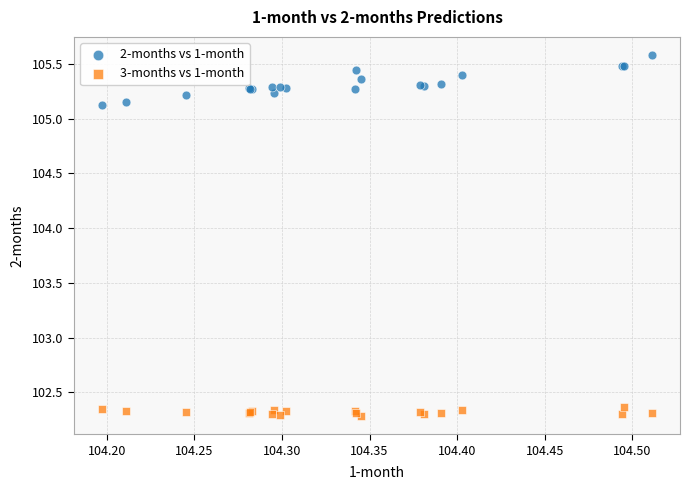

Which series reaches the minimum Y coordinate?

3-months vs 1-month